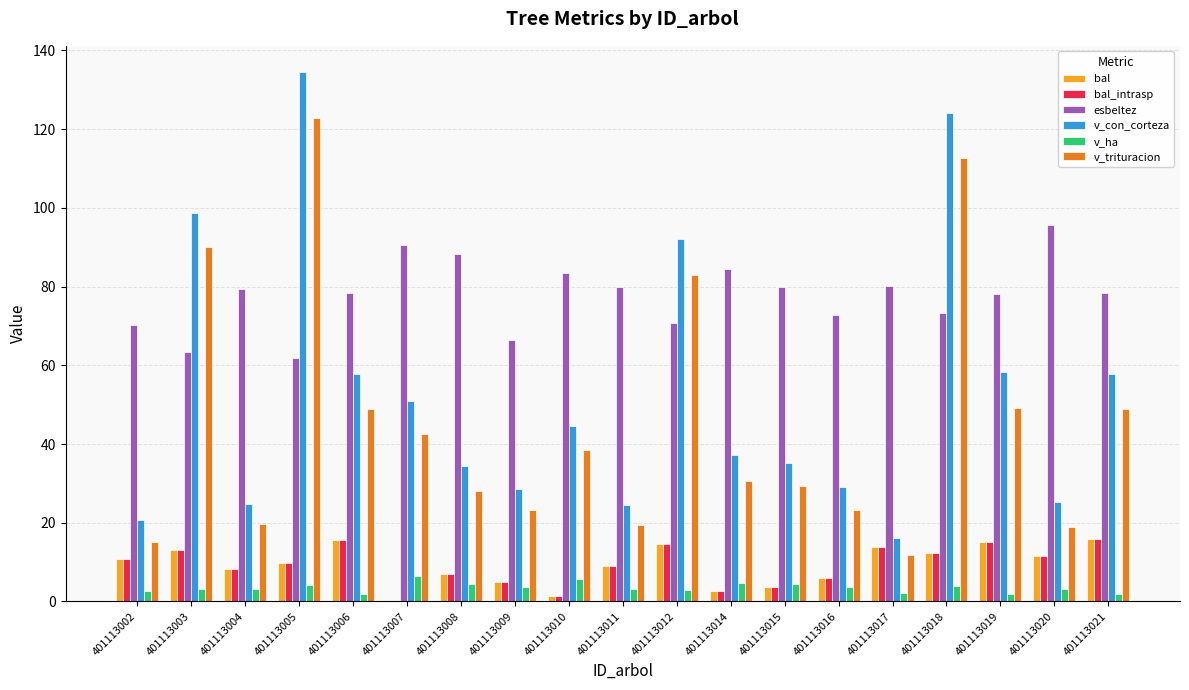

True or false: v_con_corteza has a value of 26.2 at 401113017.

False